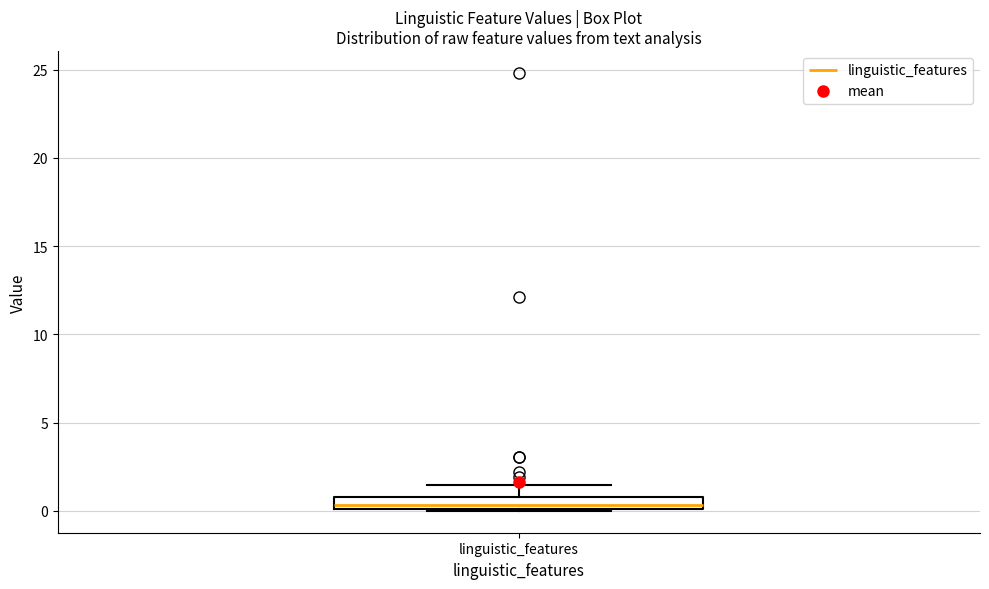

Where does the median line of the box for linguistic_features sit on the y-axis? The values are not printed on the chart, so give them approximately, as read against the axis.

0.5